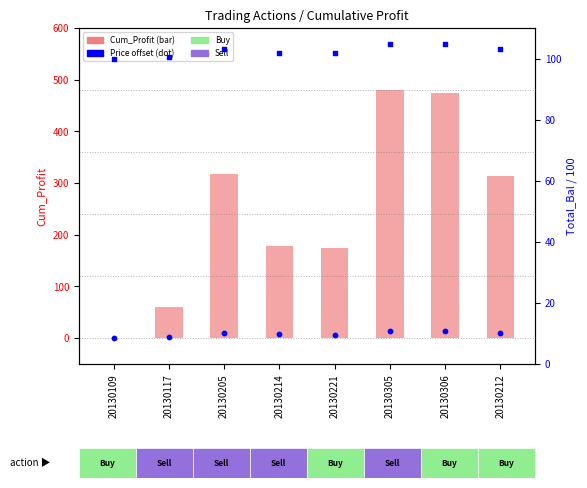

Which series contains the lowest Y value?

Cum_Profit